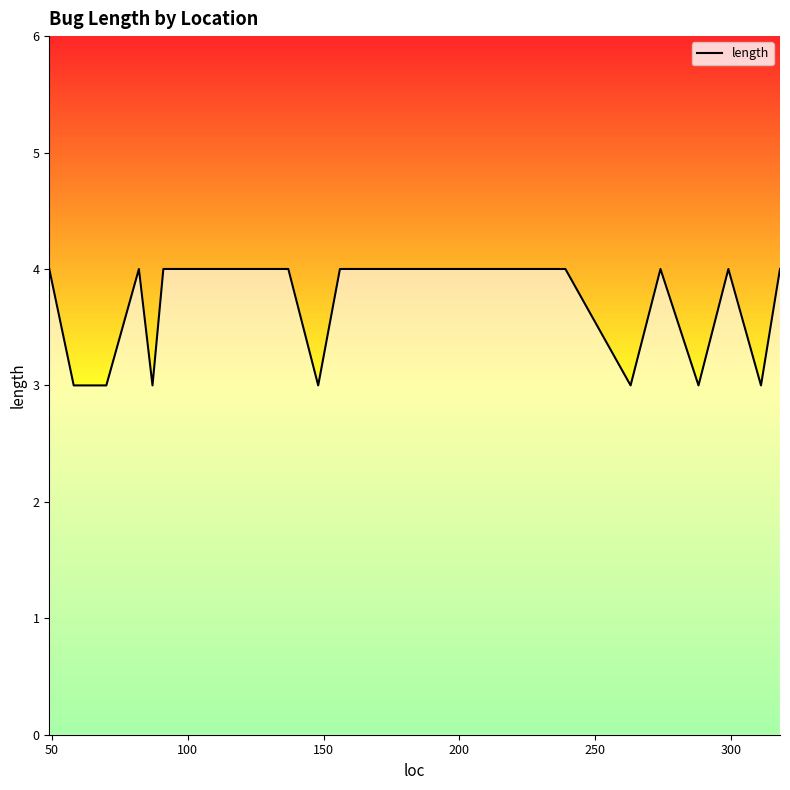

What is the minimum value shown in the chart?

3